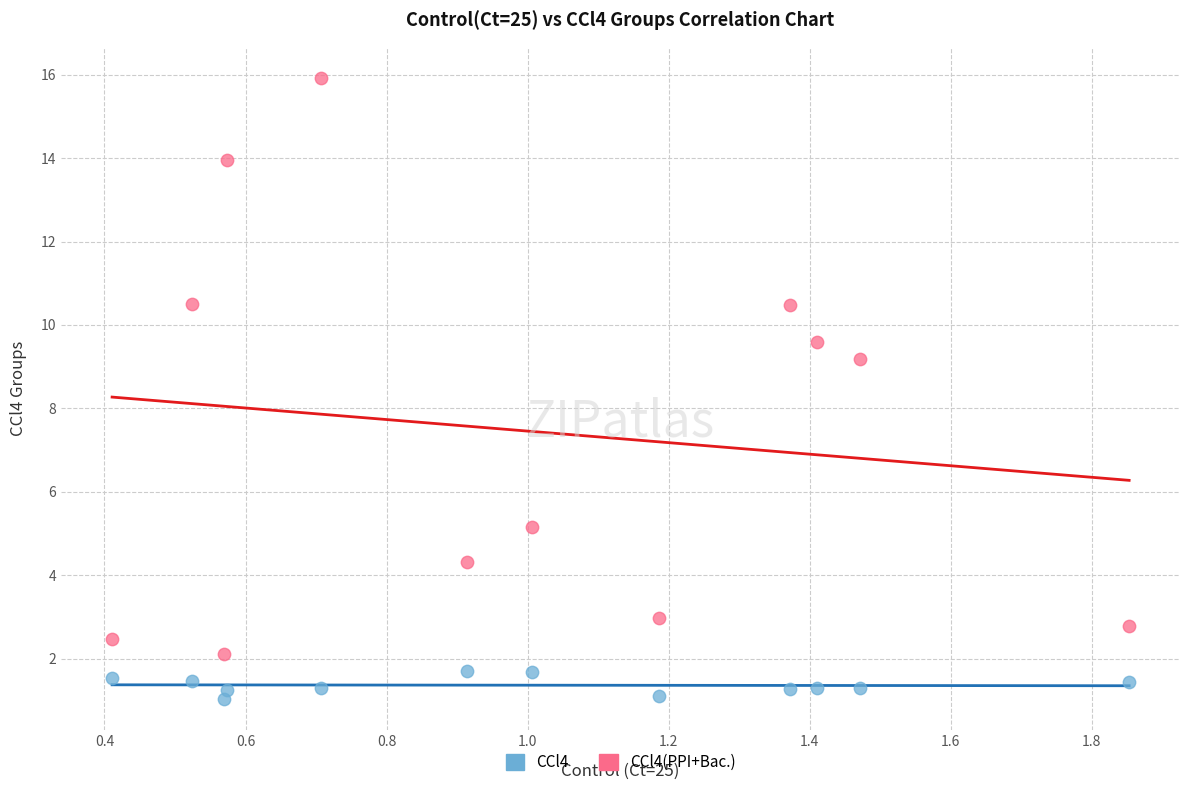

Which series contains the highest Y value?

CCl4(PPI+Bac.)